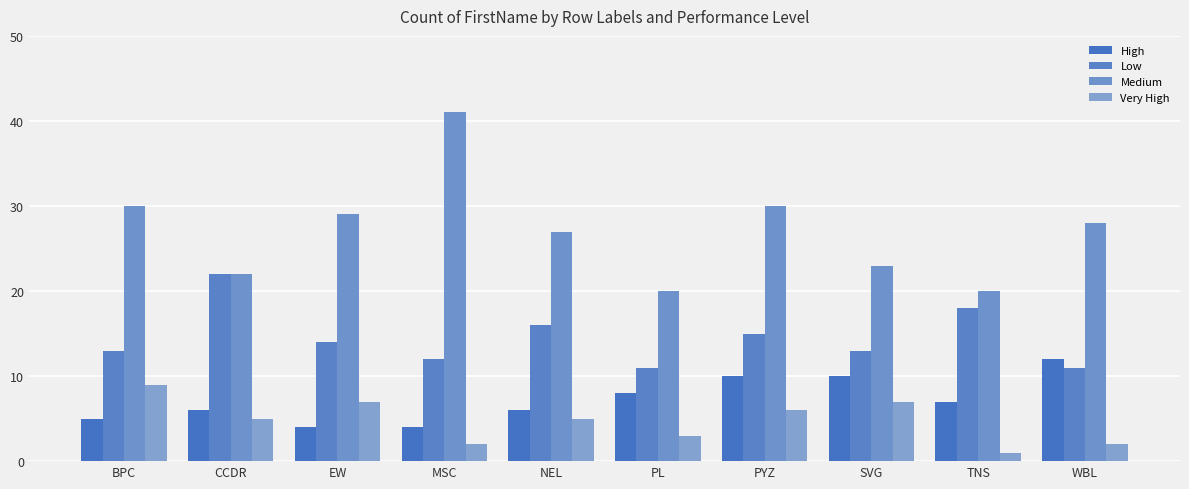

Which series has the widest spread of values?

Medium